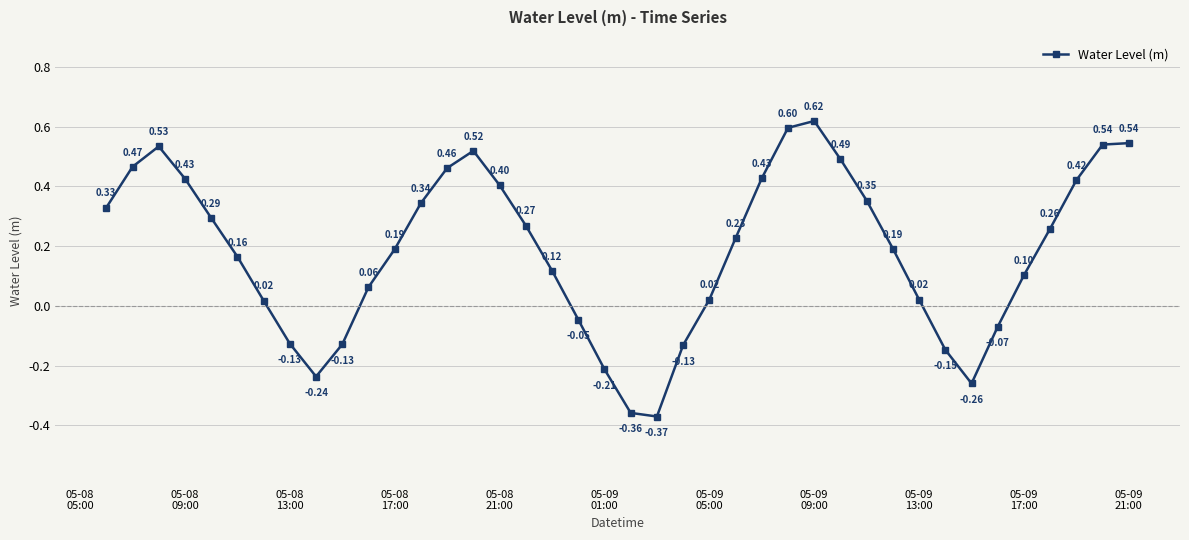

How many points are lower than both their immediate neighbors (excluding endpoints)?

3